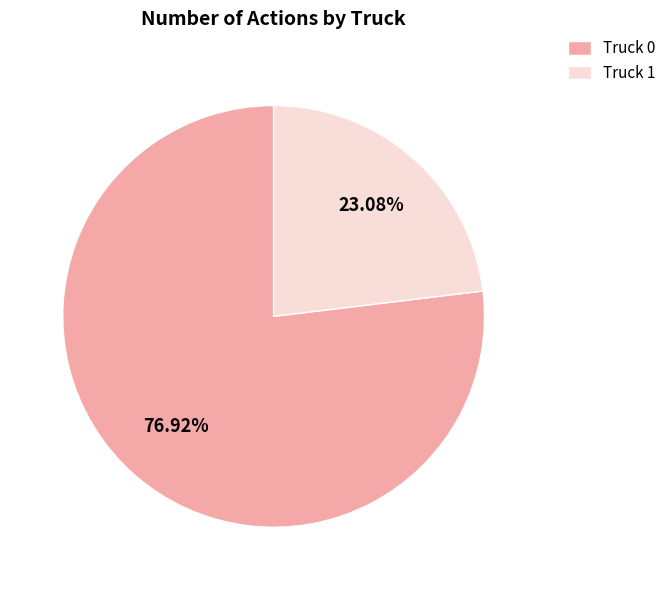

True or false: Truck 0 accounts for 88% of the total.

False